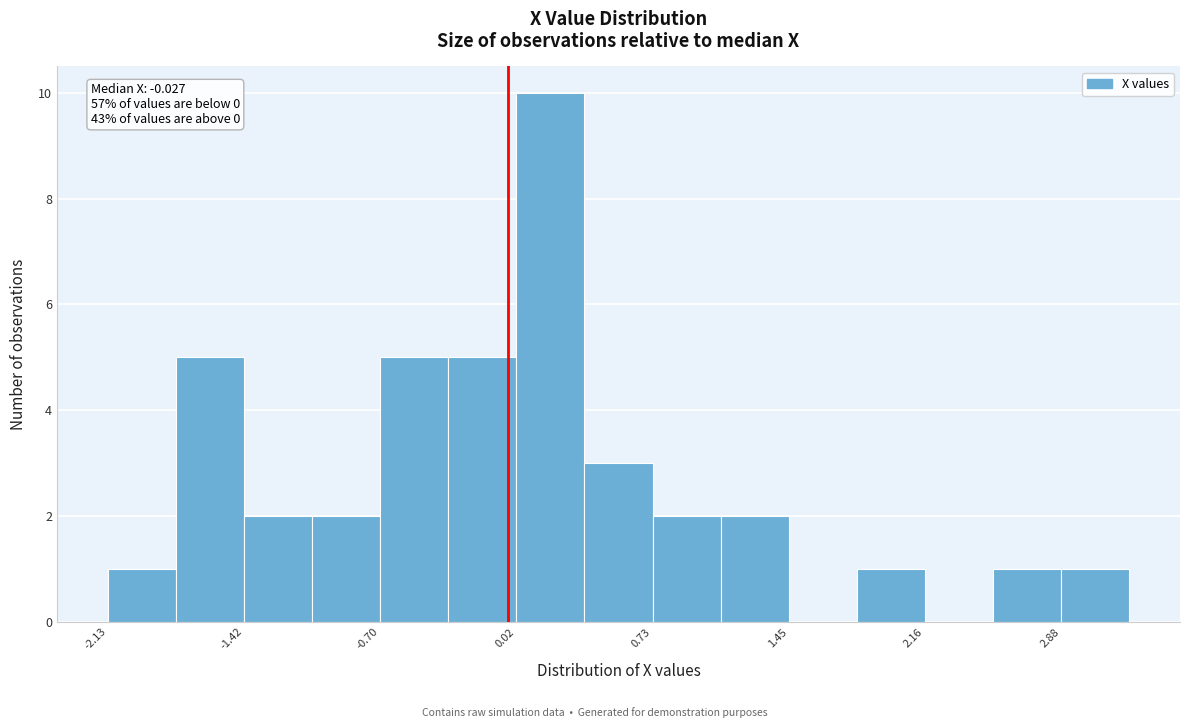

Around what value on the x-axis is the tallest bar? Give the approximate position of its centre, as read against the axis.

0.2